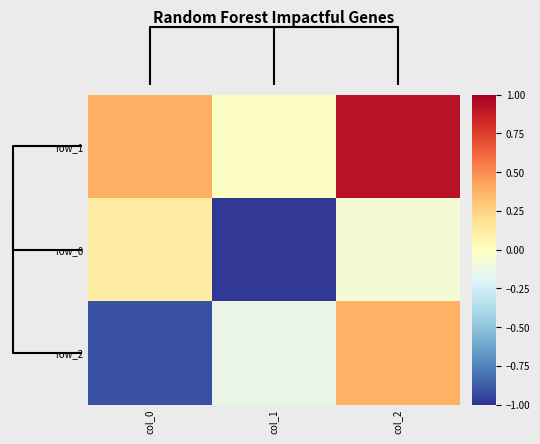

Which series has the largest range (max minus min)?

row_2